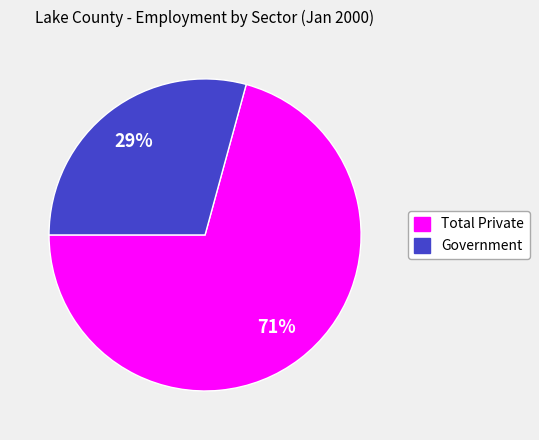

To the nearest percent, what portion does Government represent?

29%